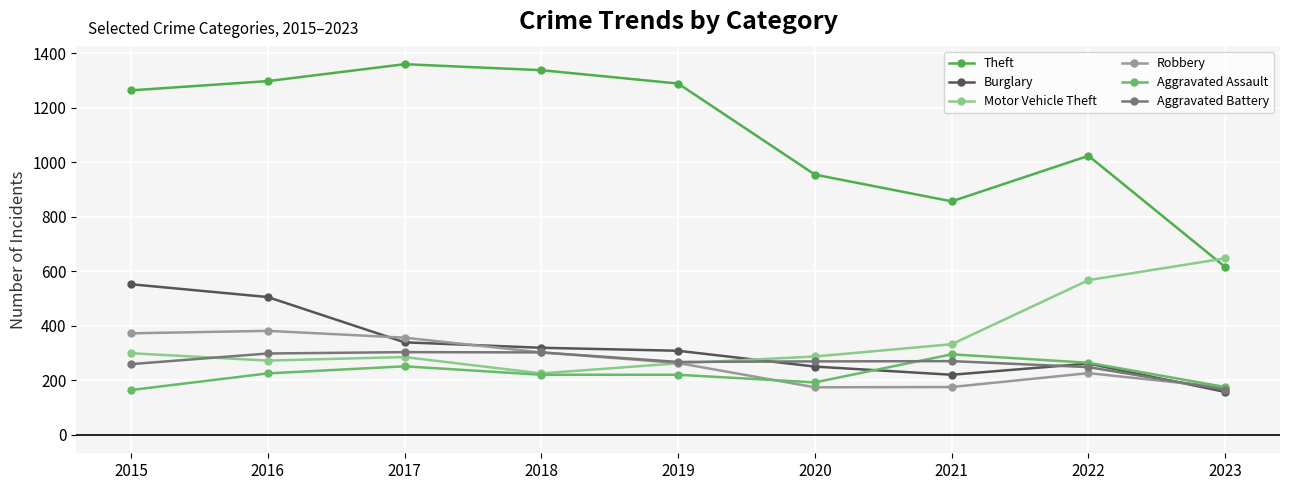

Is it true that Burglary equals 505 at 2016?

True